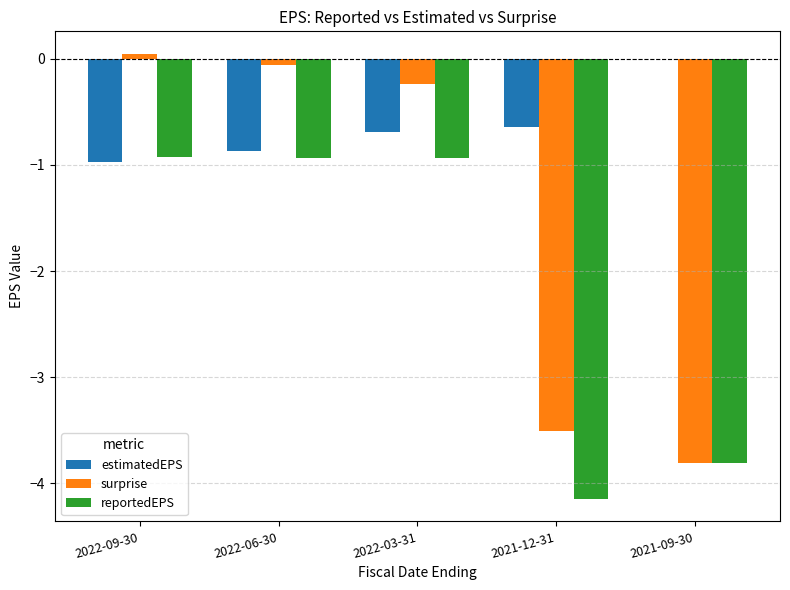

At which label does surprise reach its peak?

2022-09-30